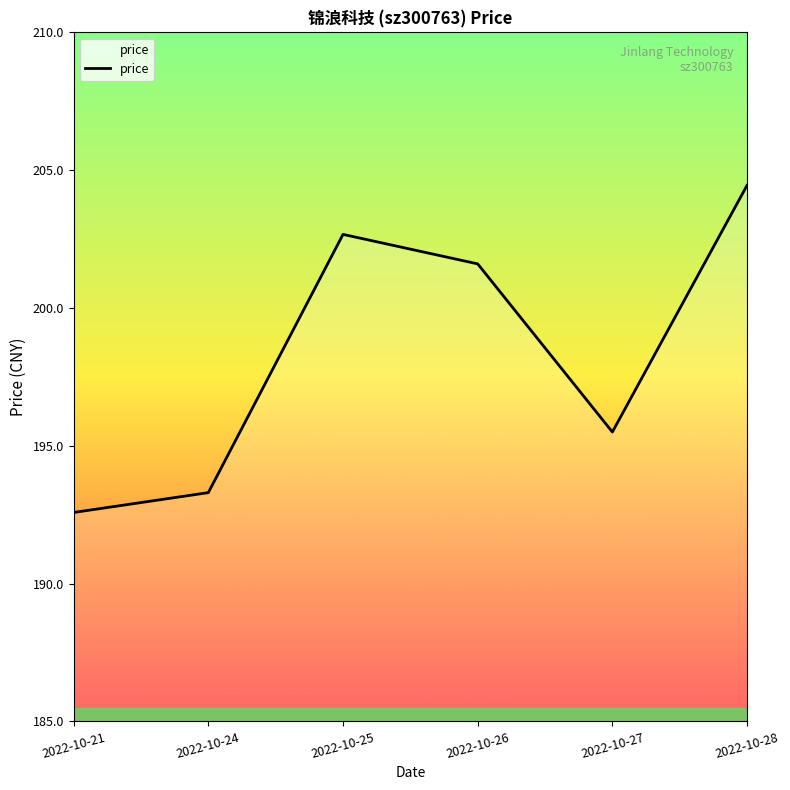

Which category has the lowest value across all series?

2022-10-21